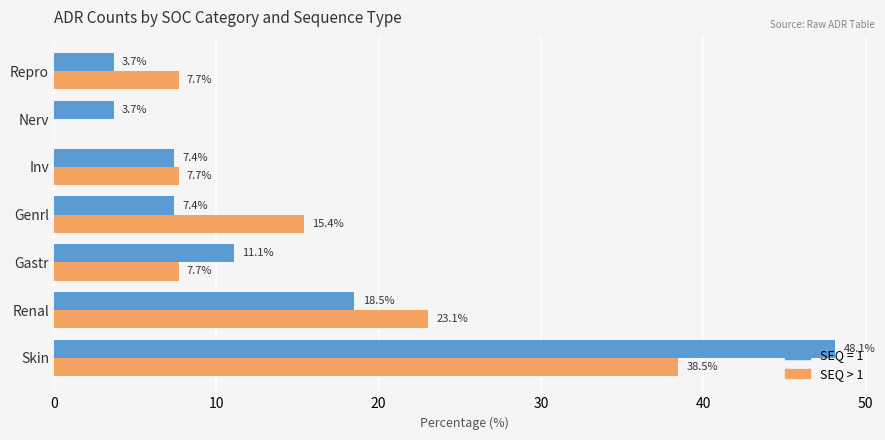

Between Skin and Renal, which series saw the biggest shift?

SEQ = 1